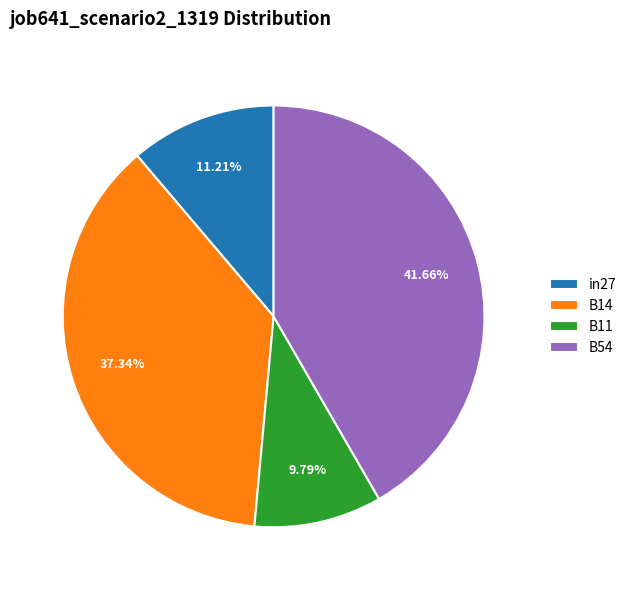

Which slice is the largest?

B54